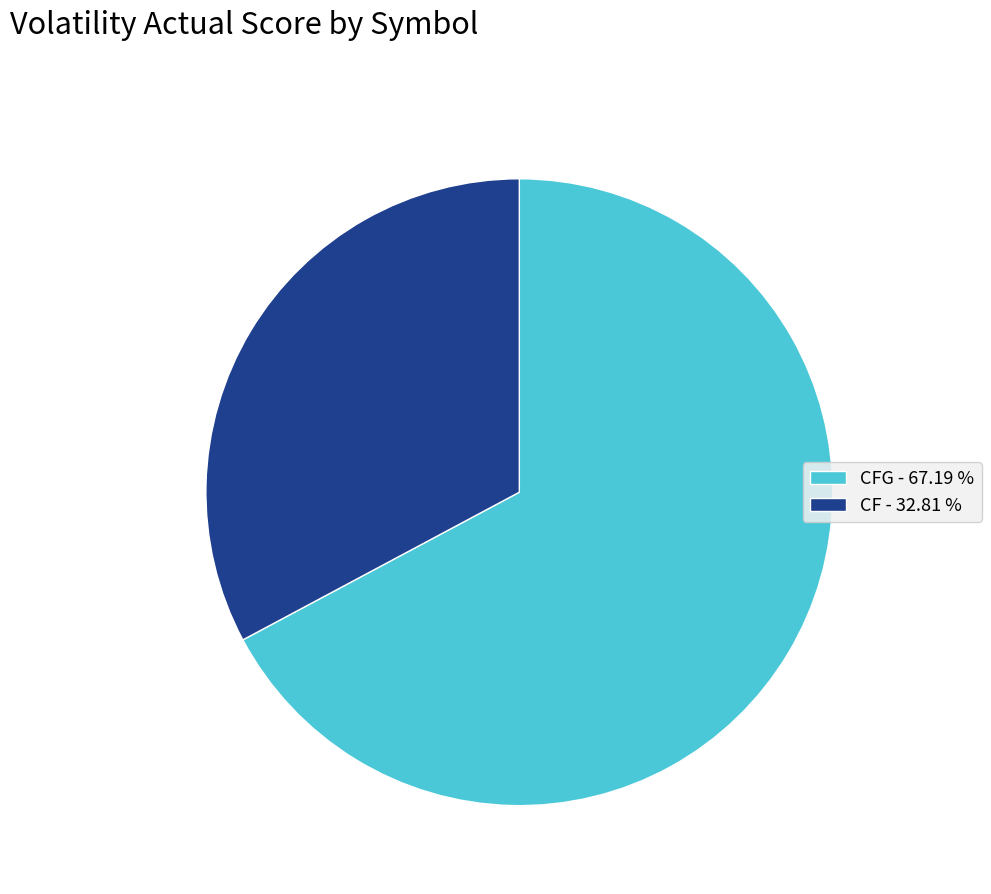

Rank the categories by value from lowest to highest.

CF - 32.81 %, CFG - 67.19 %